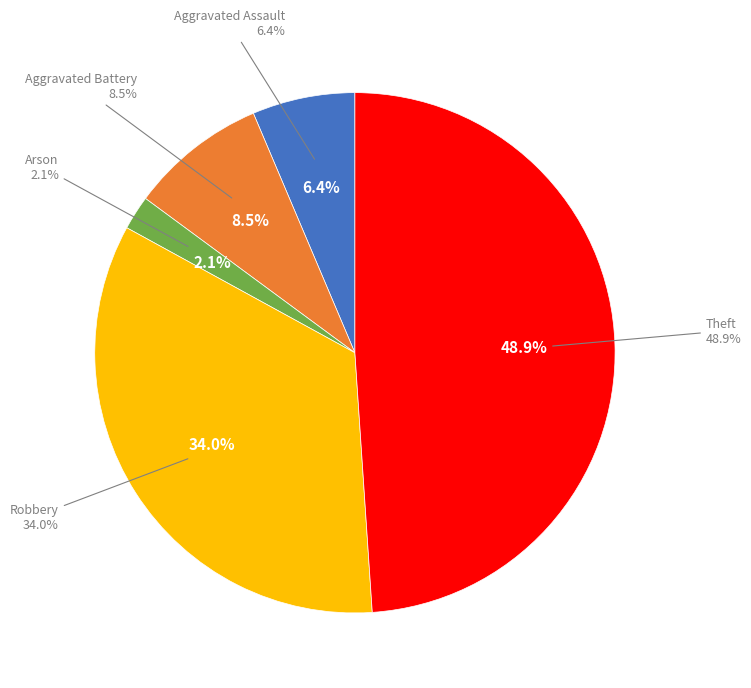

Is there any slice that represents more than half of the pie?

No